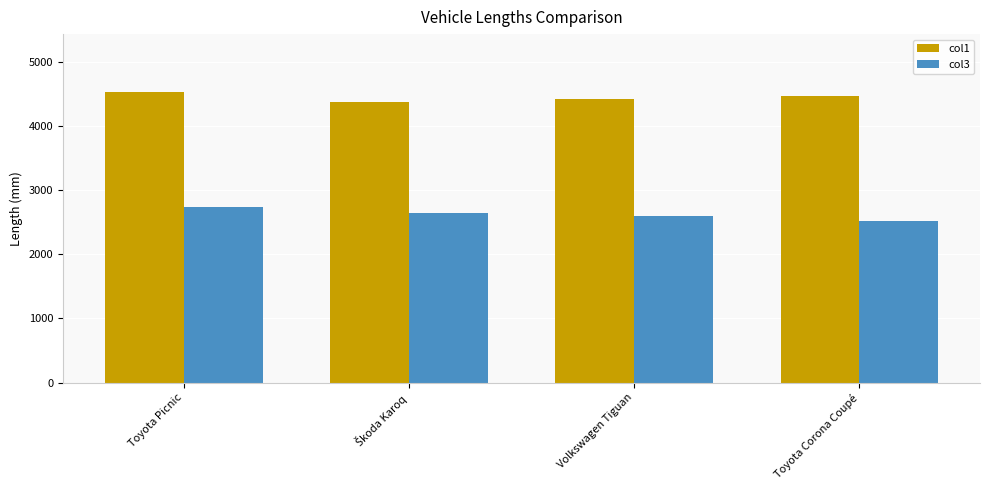

What are all the series names shown in the legend?

col1, col3